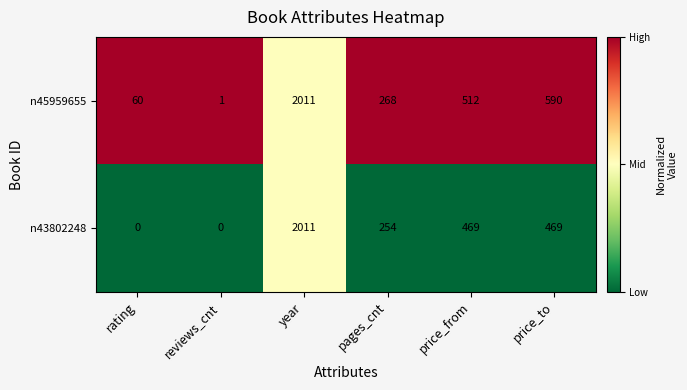

Reading left to right, extract all data points from this chart.

n45959655: rating=60	reviews_cnt=1	year=2011	pages_cnt=268	price_from=512	price_to=590
n43802248: rating=0	reviews_cnt=0	year=2011	pages_cnt=254	price_from=469	price_to=469